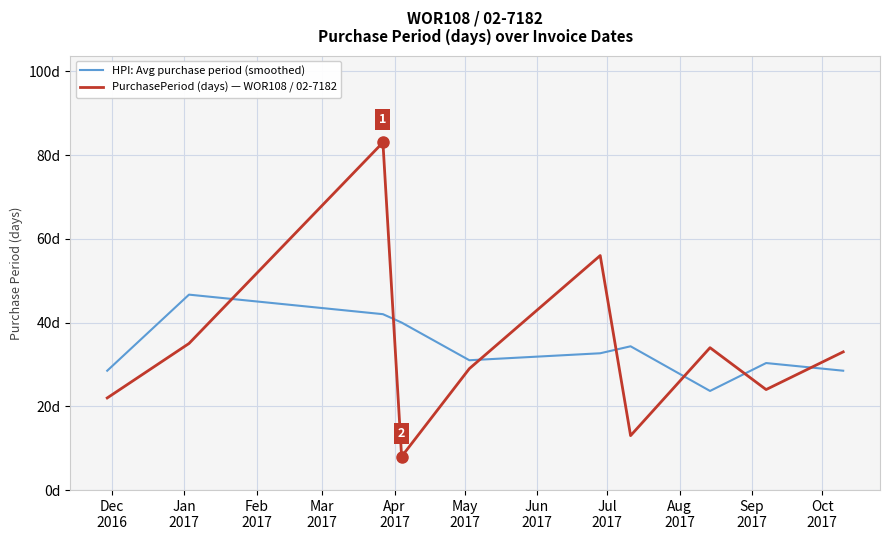

What are all the series names shown in the legend?

HPI: Avg purchase period (smoothed), PurchasePeriod (days) — WOR108 / 02-7182